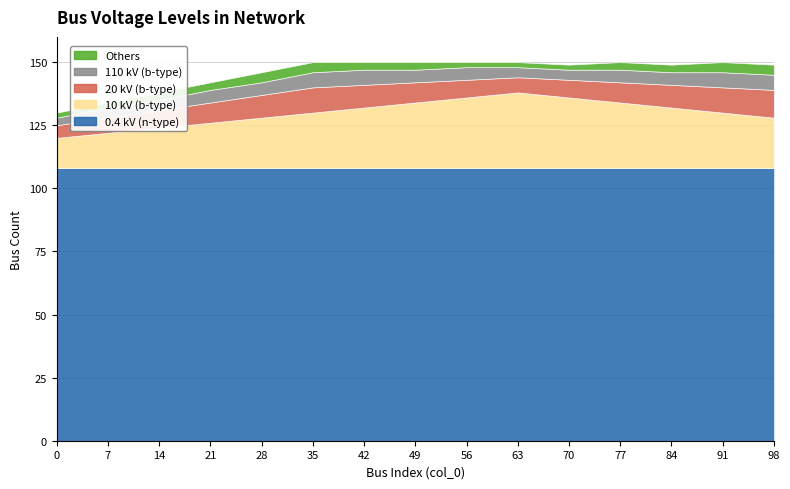

Does the chart have visible grid lines?

Yes